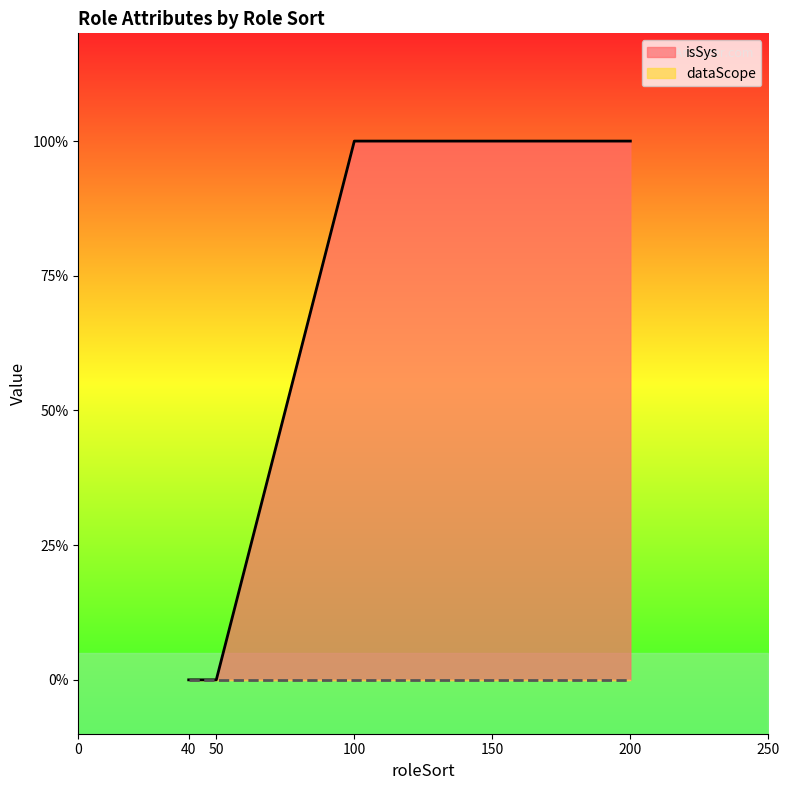

What is the difference between the second highest and minimum values?

1